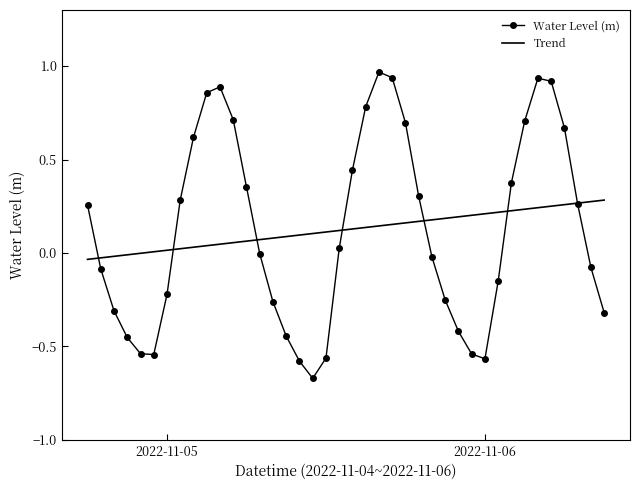

List the series in order of their peak value, highest first.

Water Level (m), Trend